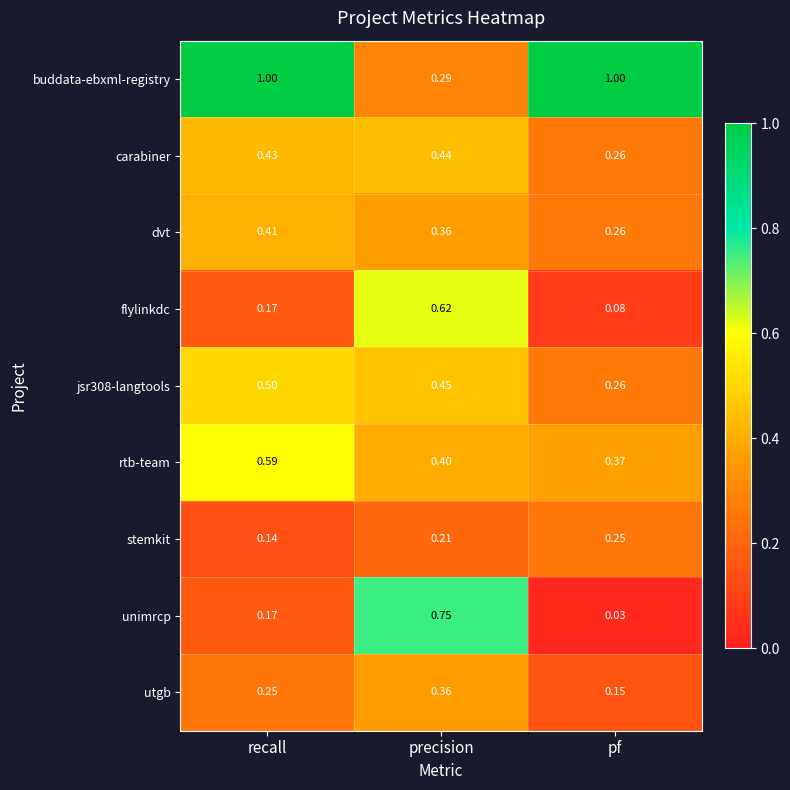

At which label does utgb reach its minimum?

pf